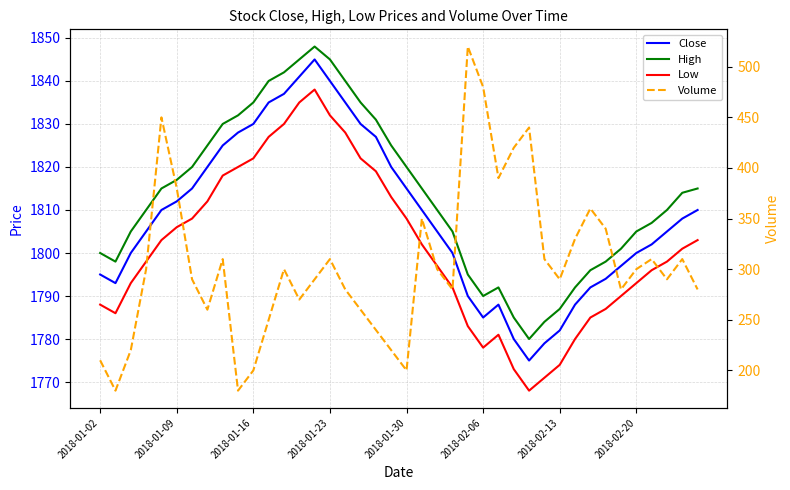

What is the difference between the highest and lowest values at 2018-01-02?

1590